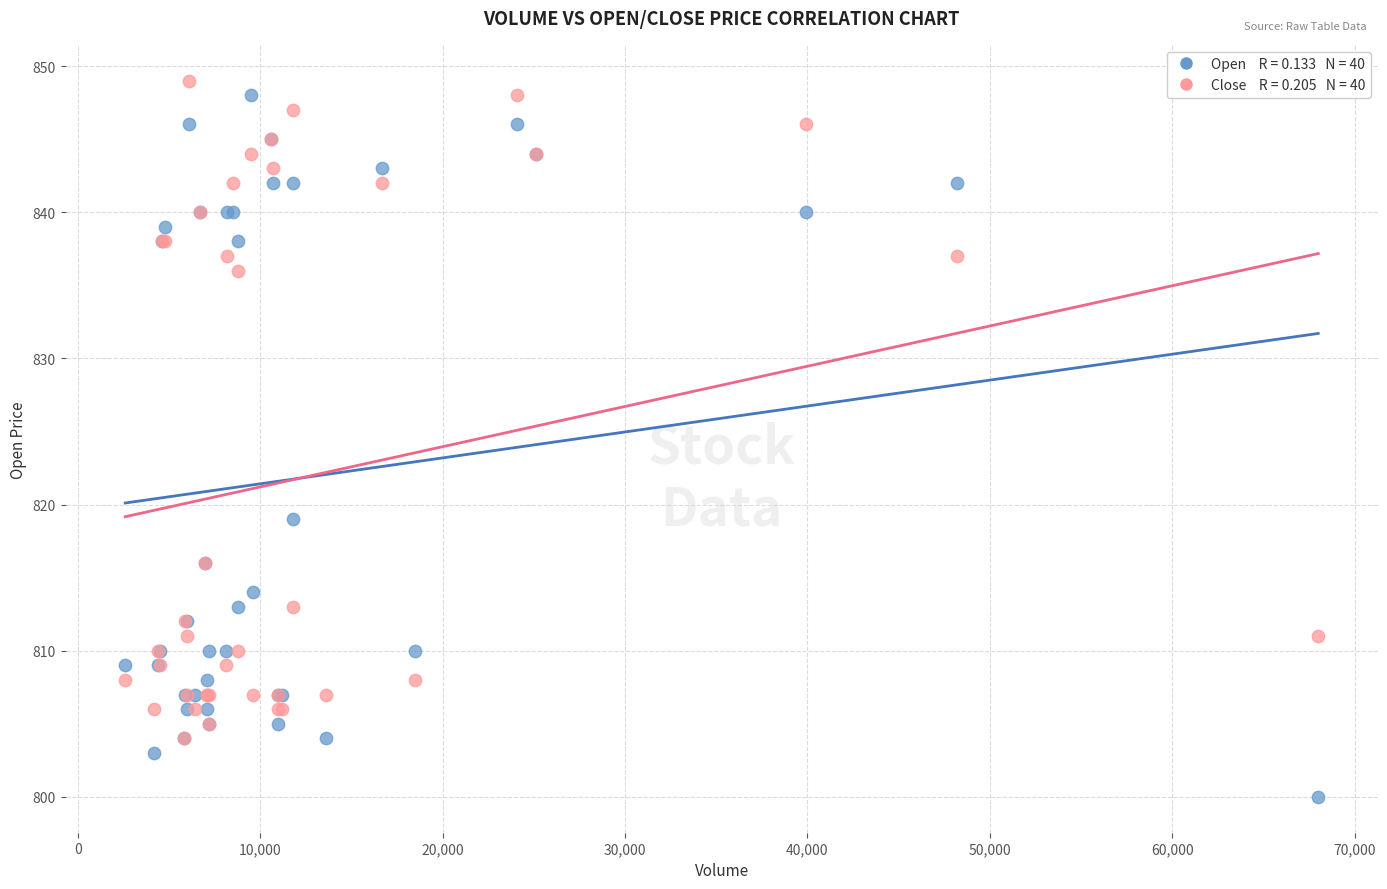

Across all series, what Y value is closest to 824?

819